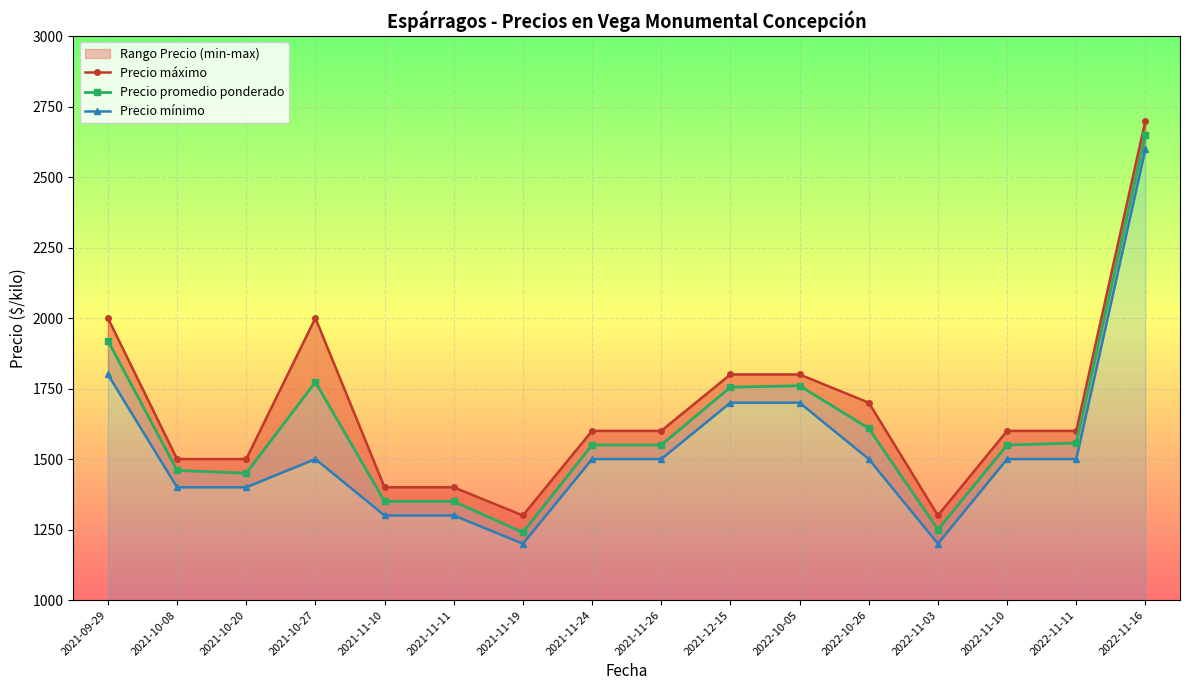

Which series has the largest range (max minus min)?

Precio promedio ponderado